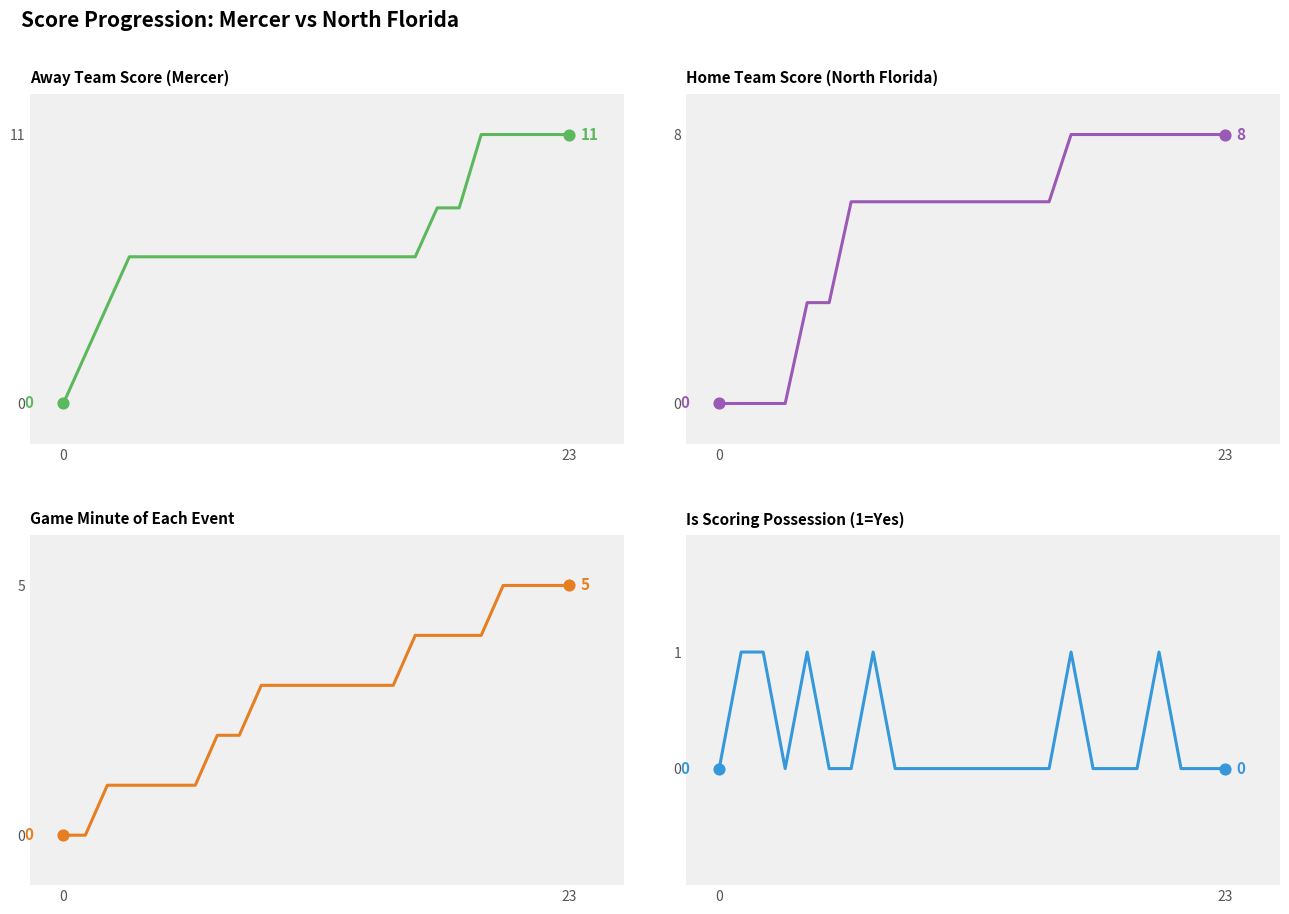

Which series reaches the minimum Y coordinate?

Away Score